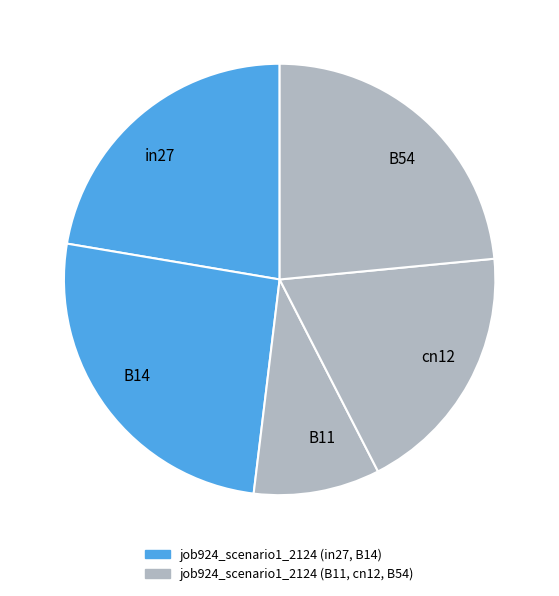

Combined, do B11 and in27 account for over 50%?

No